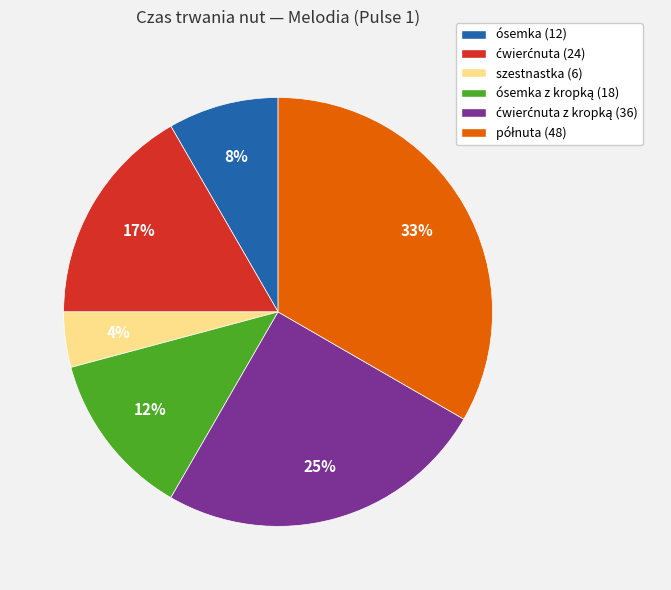

Which has a higher value, szestnastka (6) or ósemka (12)?

ósemka (12)